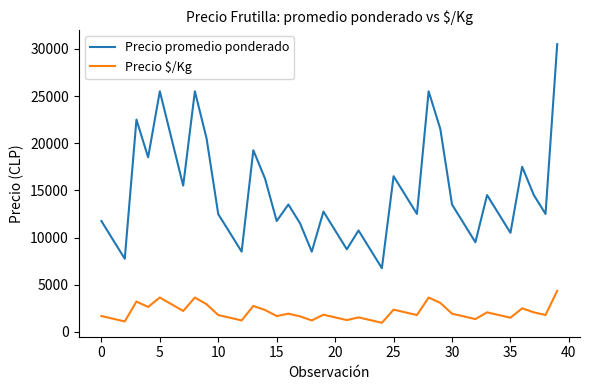

Which series has the largest range (max minus min)?

Precio promedio ponderado